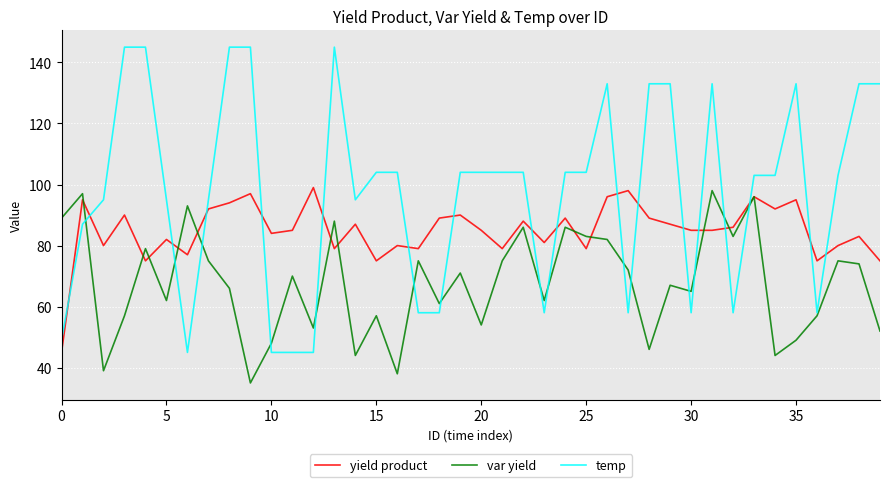

Which series has the widest spread of values?

temp